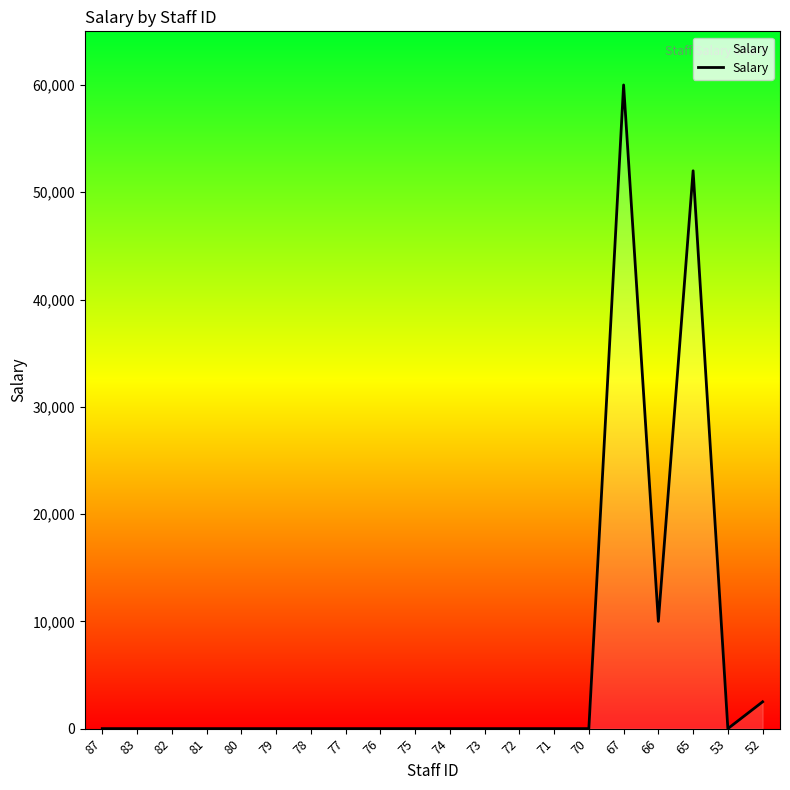

How many categories are shown in the chart?

20